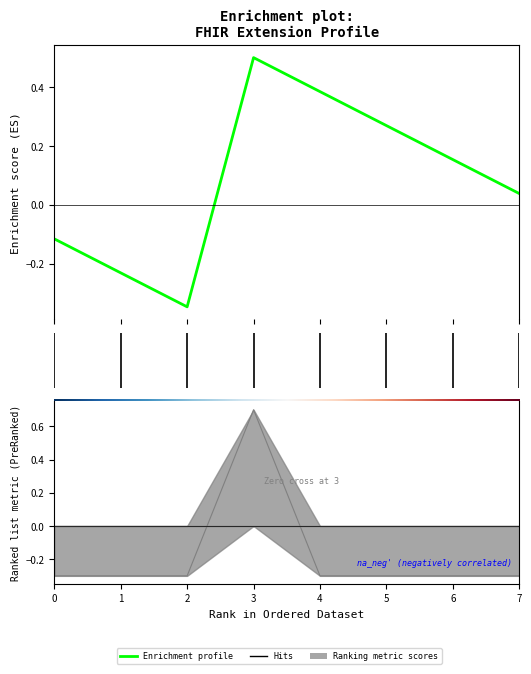

The value at Extension.value[x] is -0.2. True or false?

False